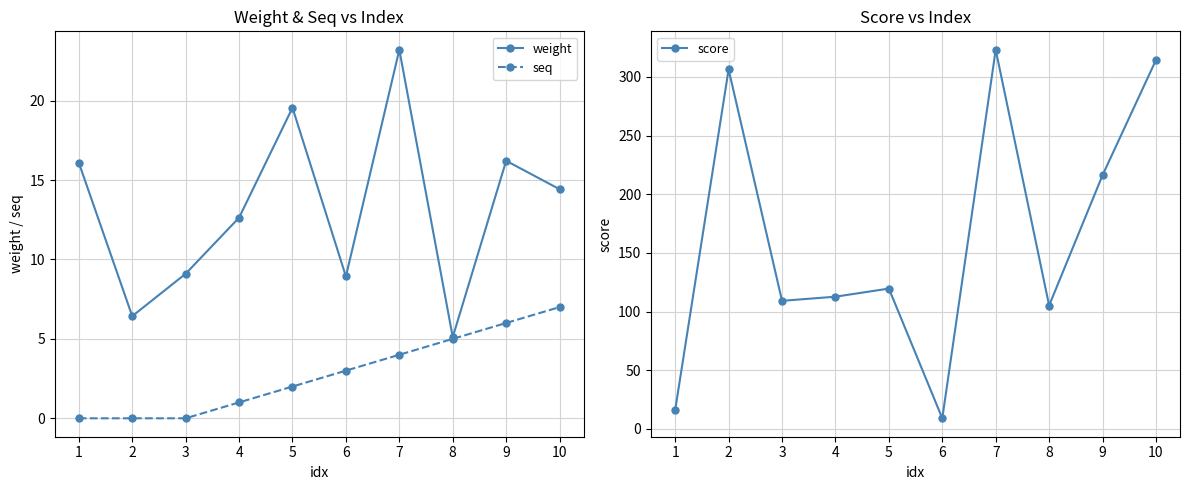

The value of seq at 2 is 0.0. True or false?

True